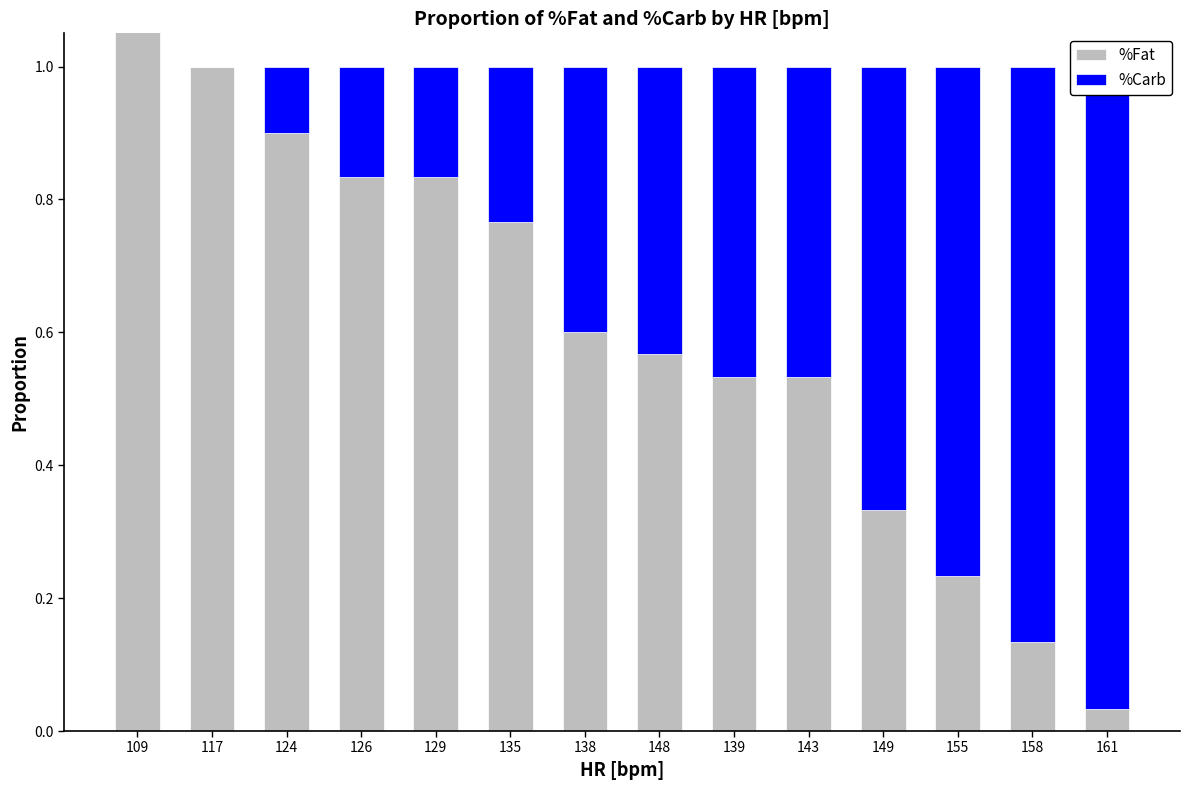

Which series has the largest total across all categories?

%Fat